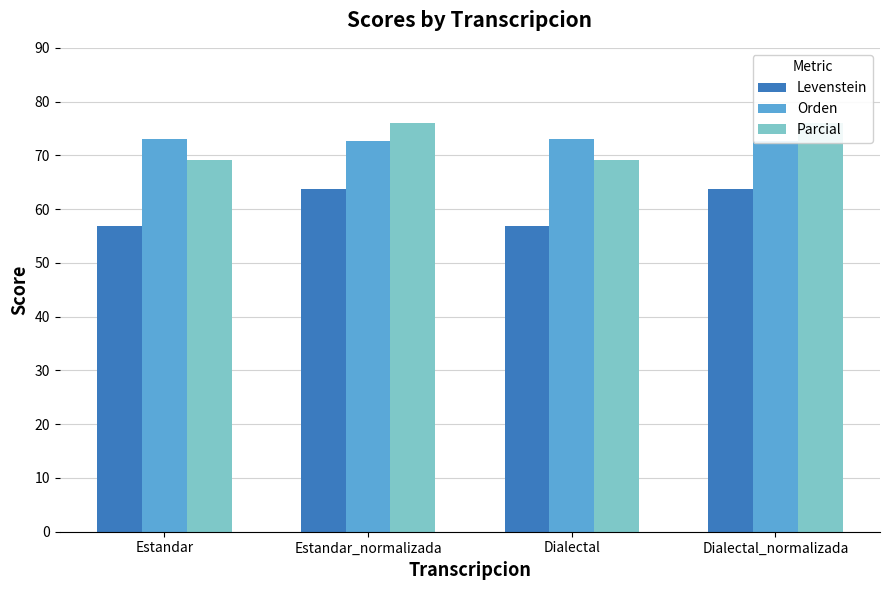

How many Orden values are between 72 and 73?

2